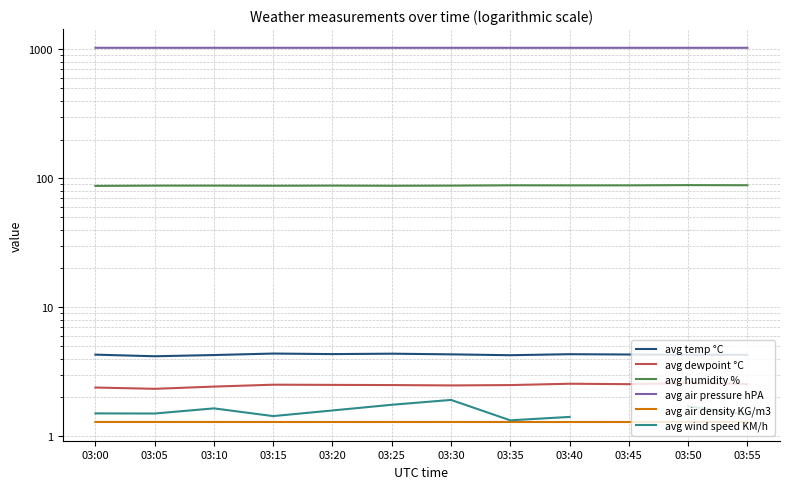

Is the value of avg air density KG/m3 at 03:25 greater than the value of avg wind speed KM/h at 03:50?

No